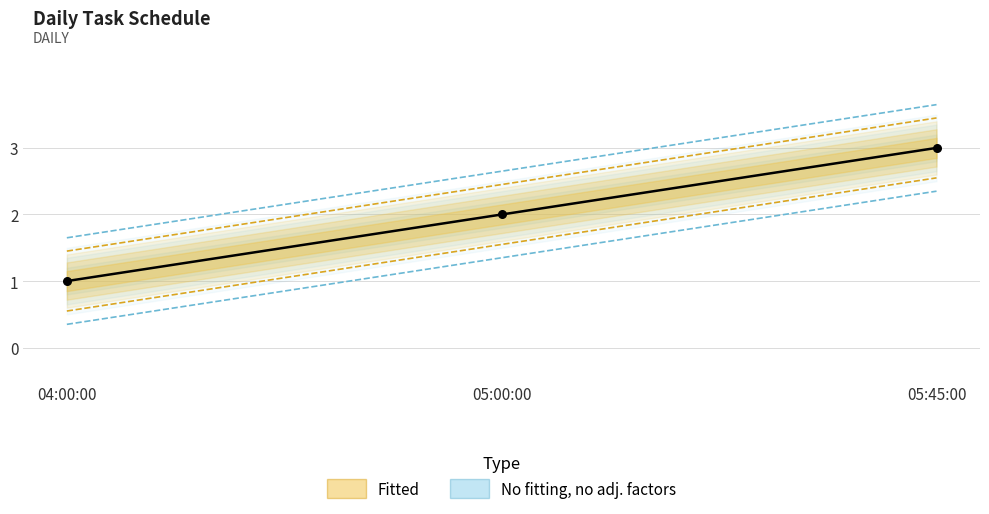

What is the change in value from 04:00:00 to 05:00:00?

+1